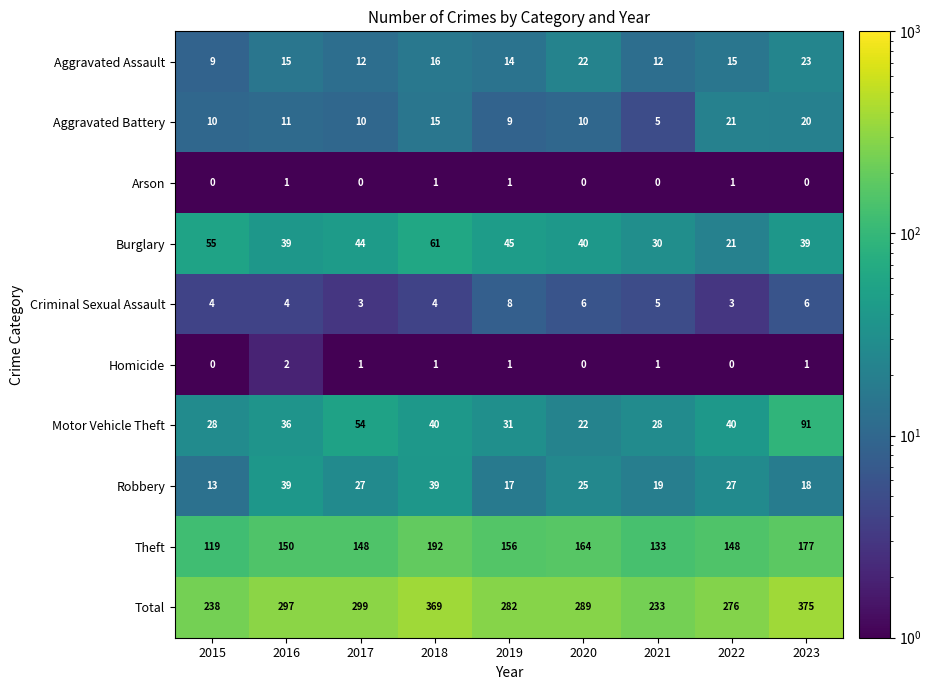

Which series has the widest spread of values?

Total